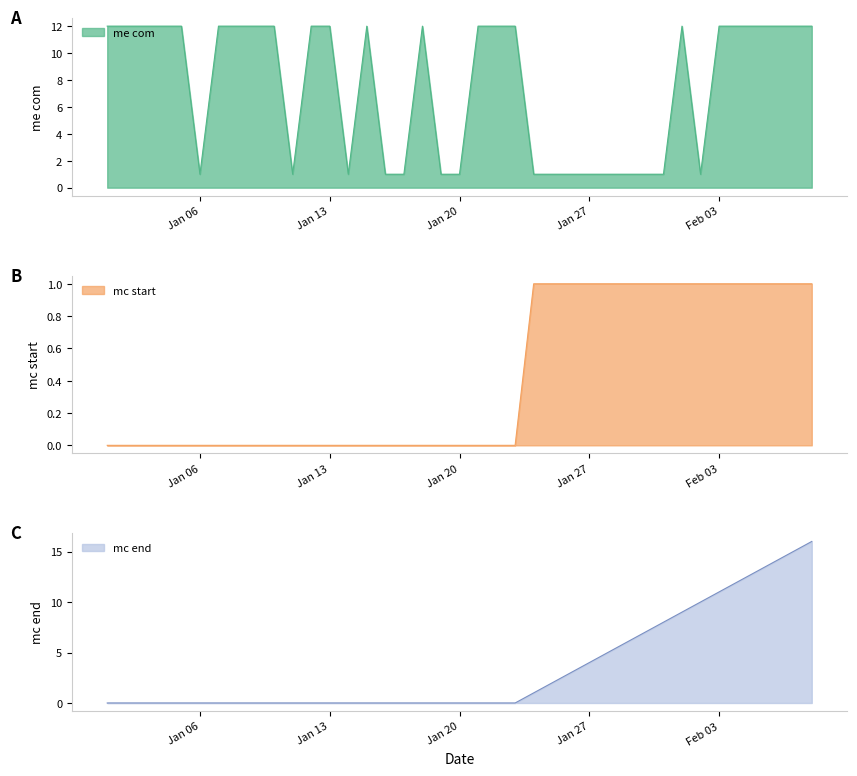

The value of me com at Feb 03 is 12. True or false?

True